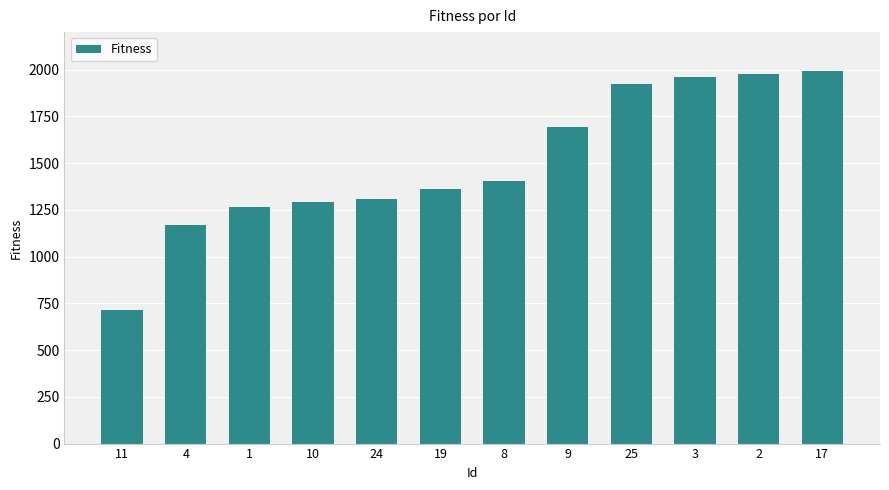

What is the difference between the values at 3 and 17?

30